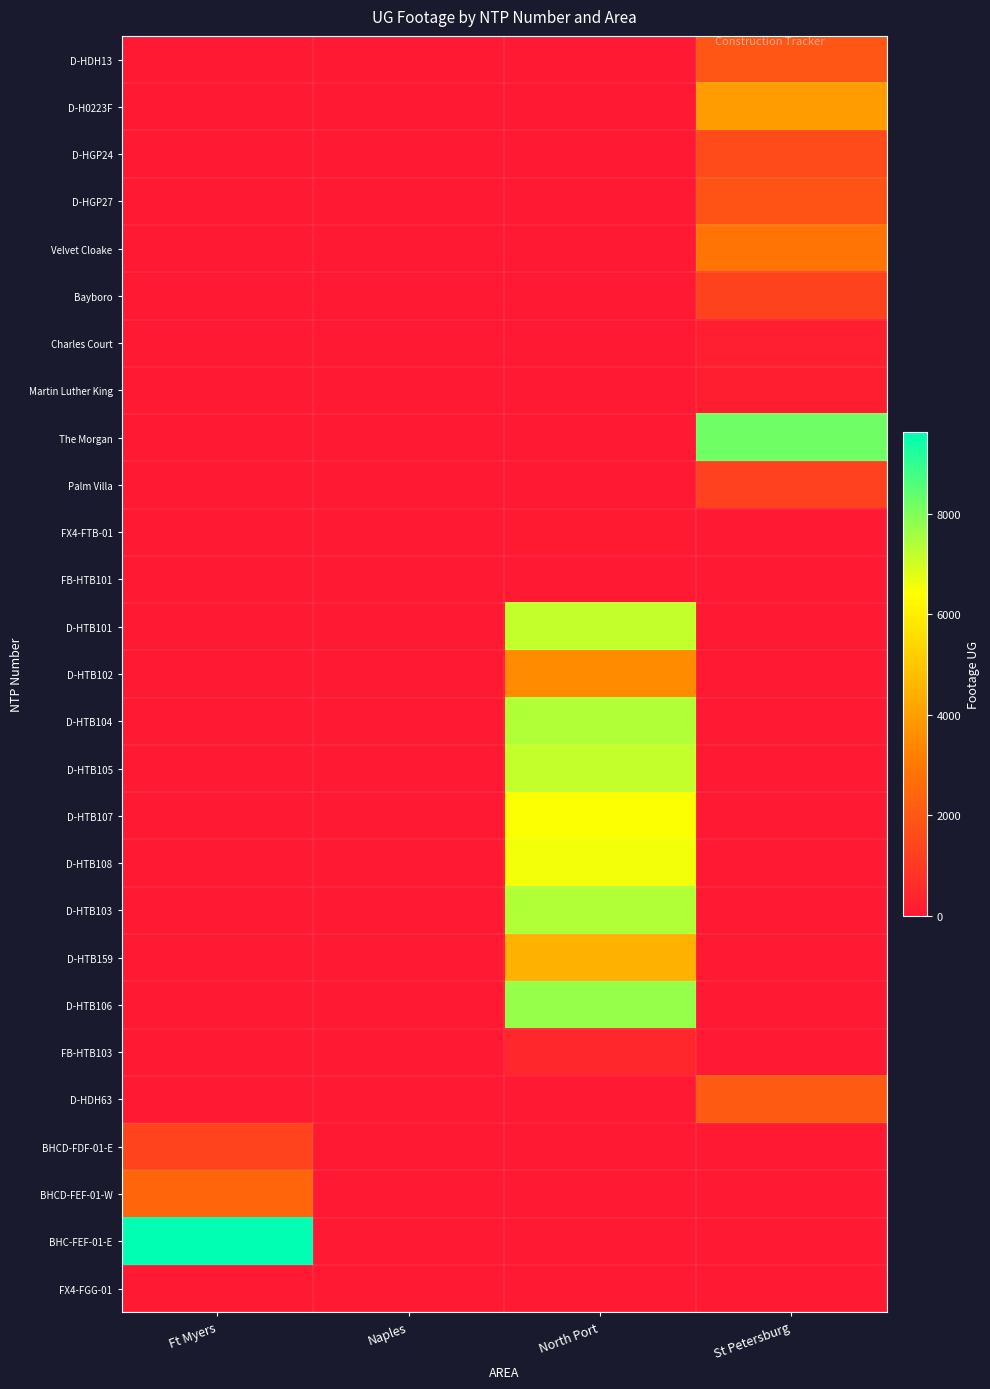

How many distinct data groups are displayed?

27